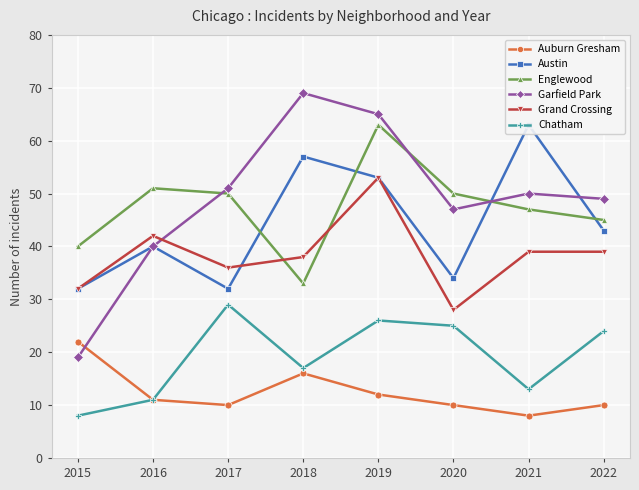

What is the minimum value for Englewood?

33